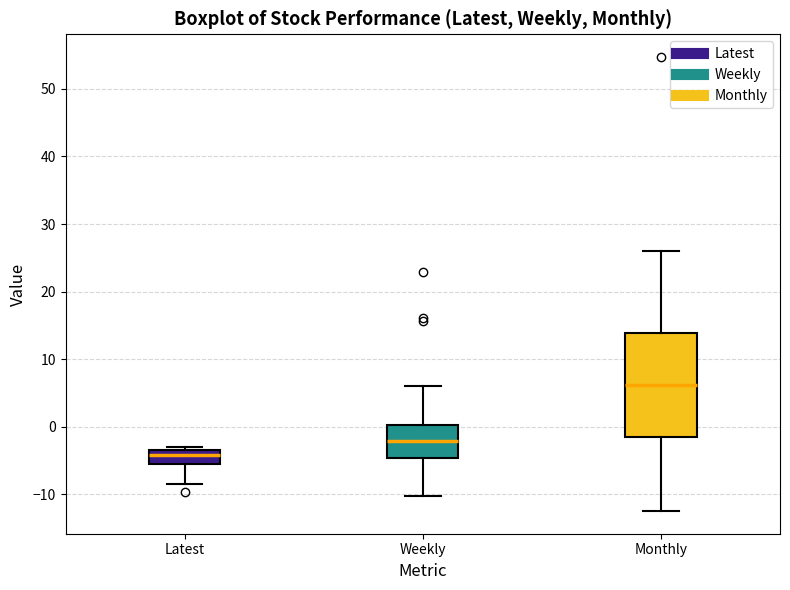

Comparing the boxes themselves (not the whiskers), which one is the tallest?

Monthly